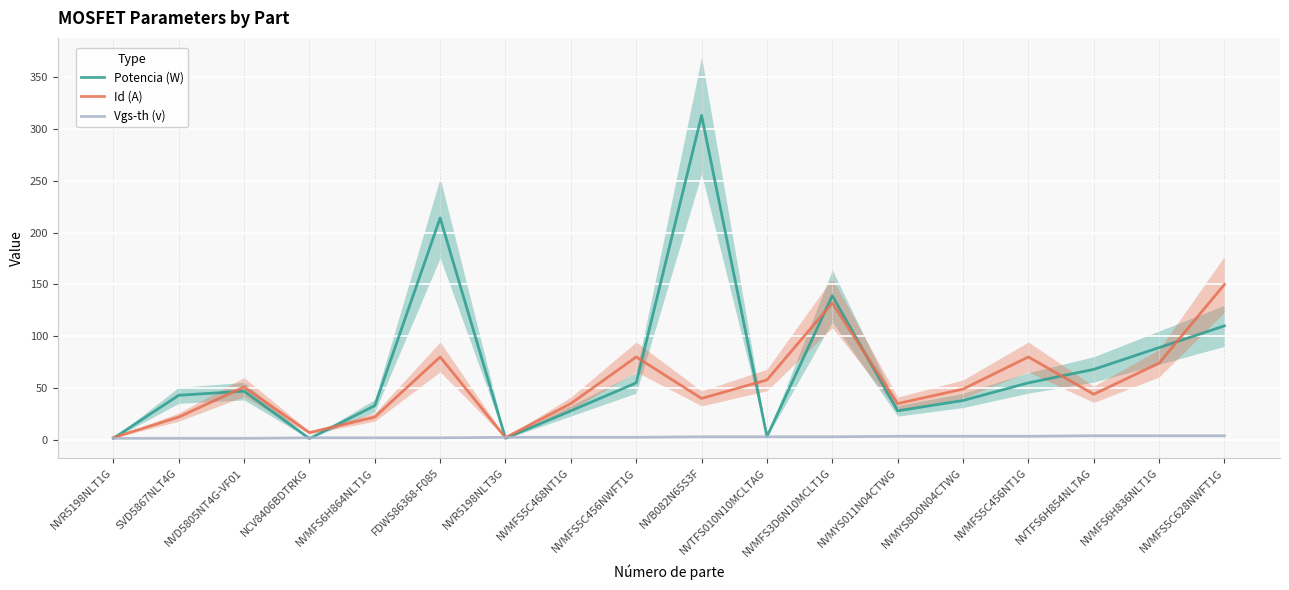

List the series in order of their peak value, highest first.

Potencia (W), Id (A), Vgs-th (v)